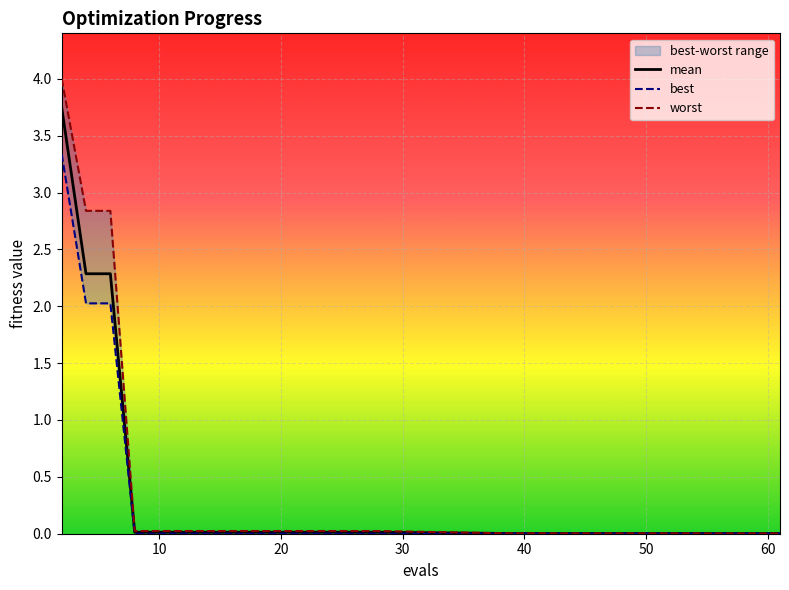

True or false: best and mean cross at least once.

False